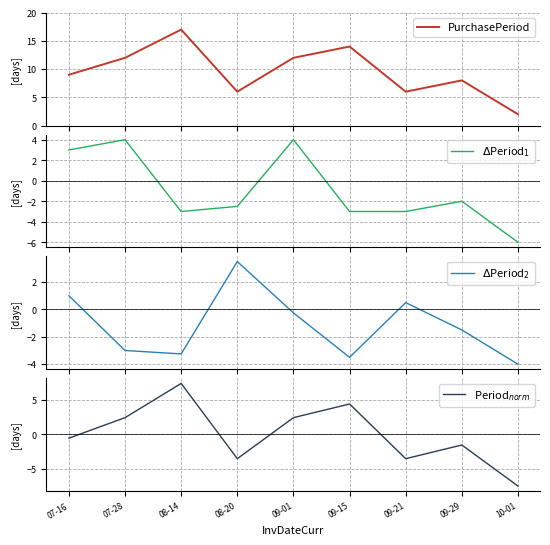

How many data points does each series have?

9